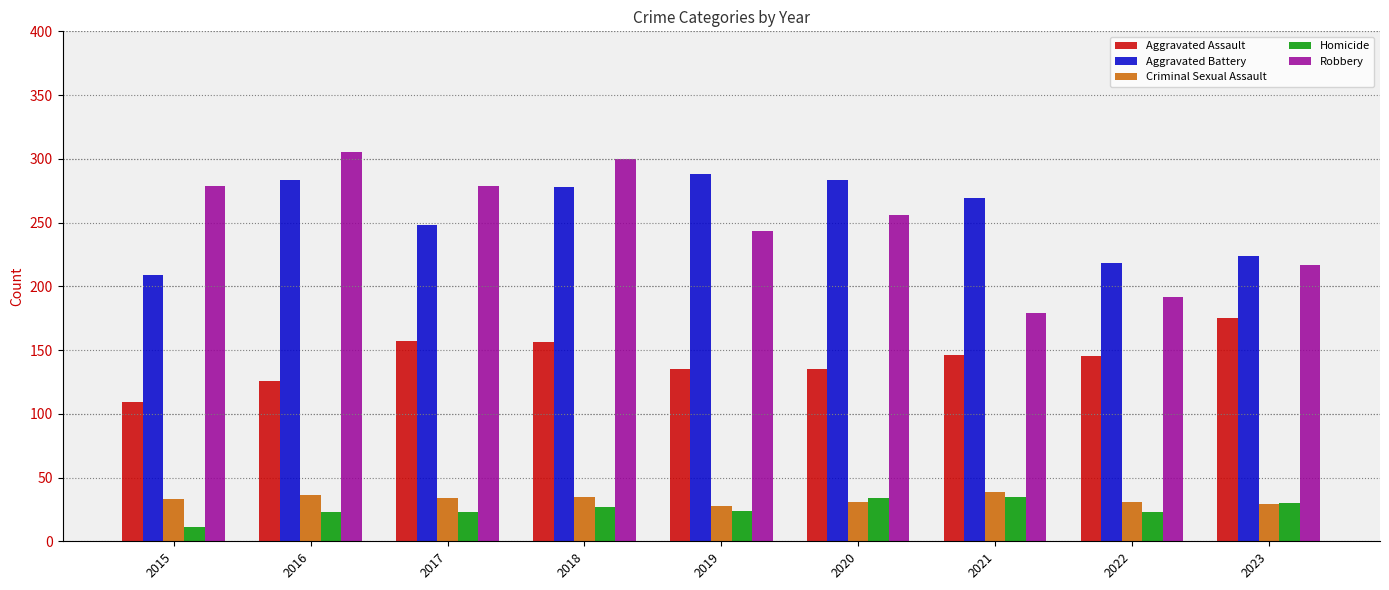

What are all the series names shown in the legend?

Aggravated Assault, Aggravated Battery, Criminal Sexual Assault, Homicide, Robbery